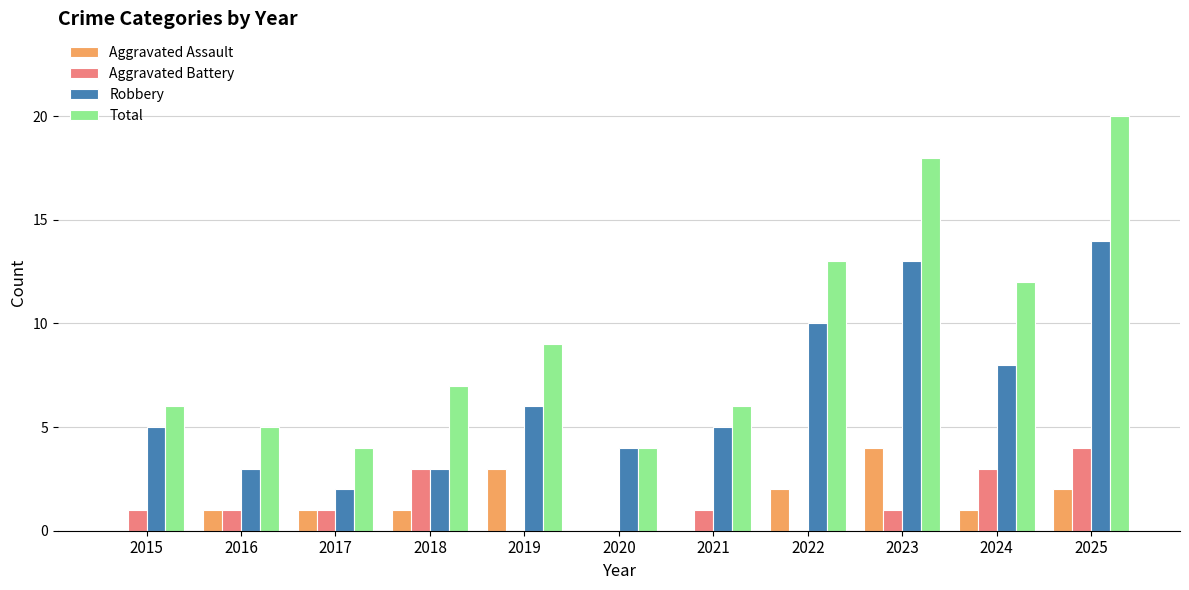

What is the sum of all Aggravated Assault values?

15